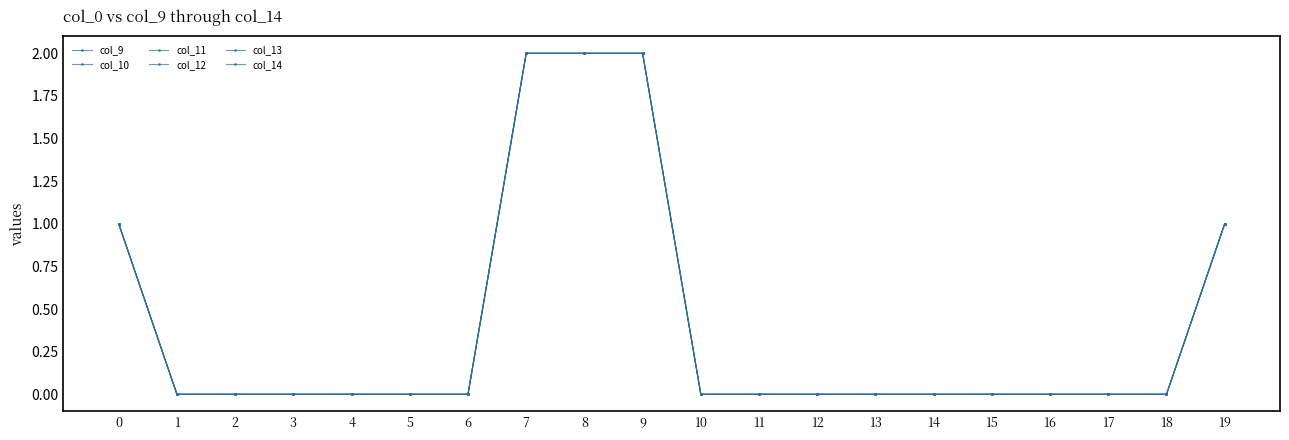

What is the difference between the second highest and minimum values in the col_10 series?

2